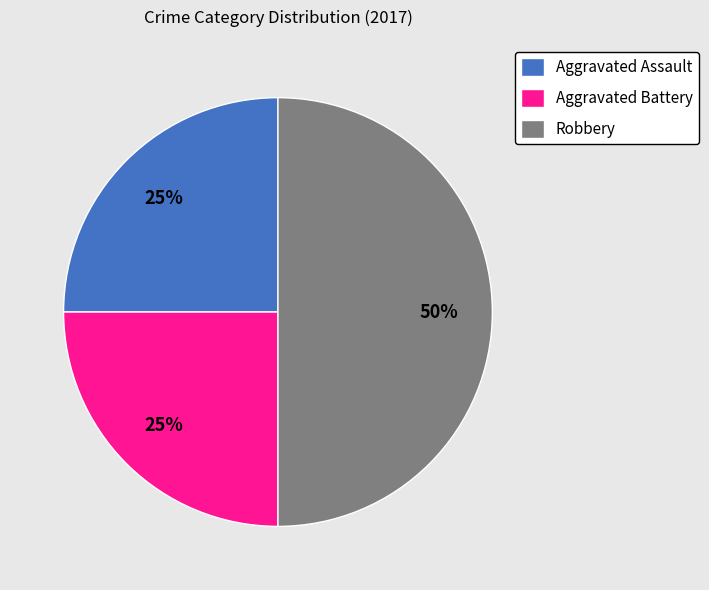

How many segments does this pie chart have?

3